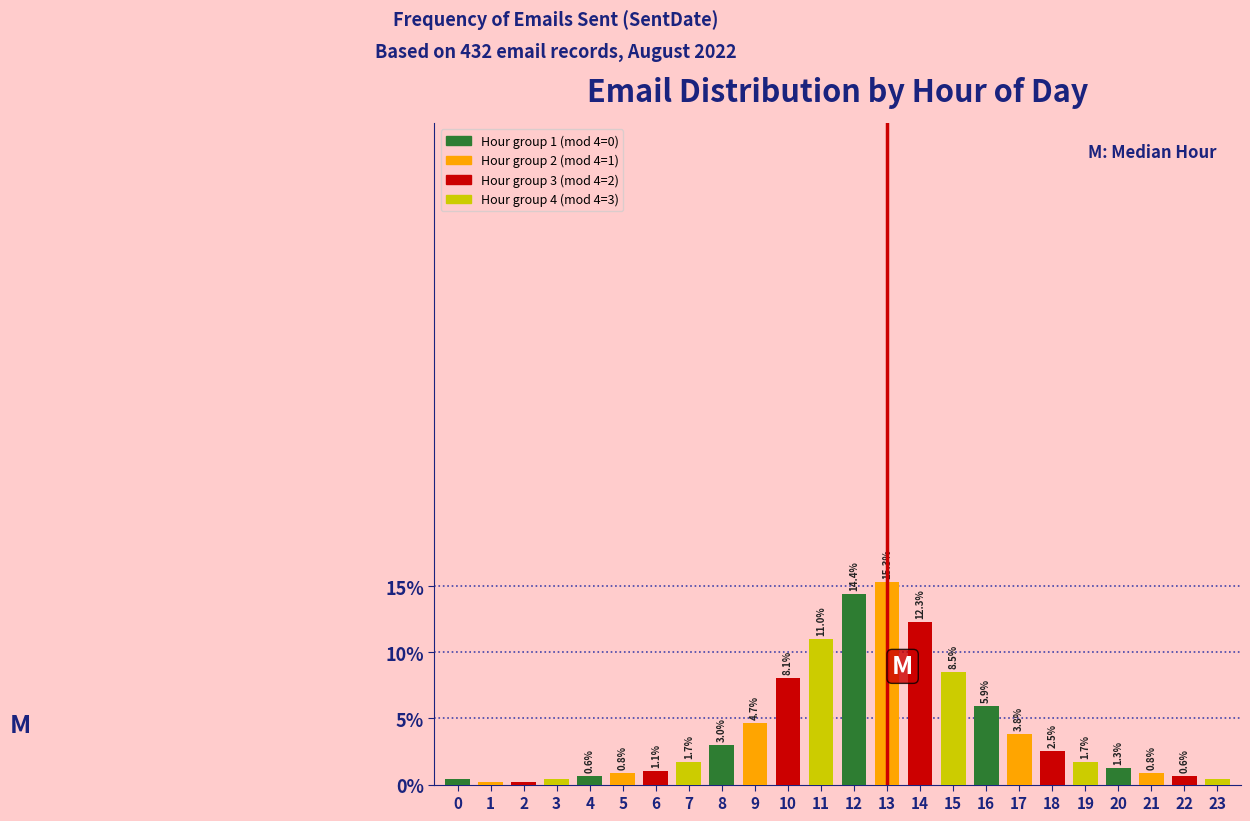

What is the value of the 15th bar from the left?

12.3